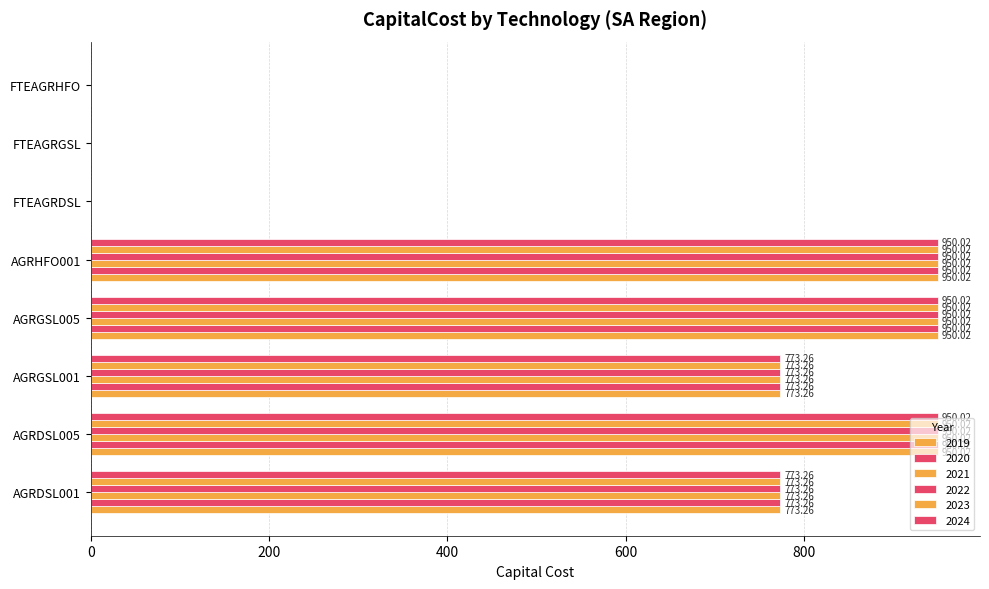

Reading right to left, extract all data points from this chart.

2019: 0.0	0.0	0.0	950.0	950.0	773.3	950.0	773.3
2020: 0.0	0.0	0.0	950.0	950.0	773.3	950.0	773.3
2021: 0.0	0.0	0.0	950.0	950.0	773.3	950.0	773.3
2022: 0.0	0.0	0.0	950.0	950.0	773.3	950.0	773.3
2023: 0.0	0.0	0.0	950.0	950.0	773.3	950.0	773.3
2024: 0.0	0.0	0.0	950.0	950.0	773.3	950.0	773.3